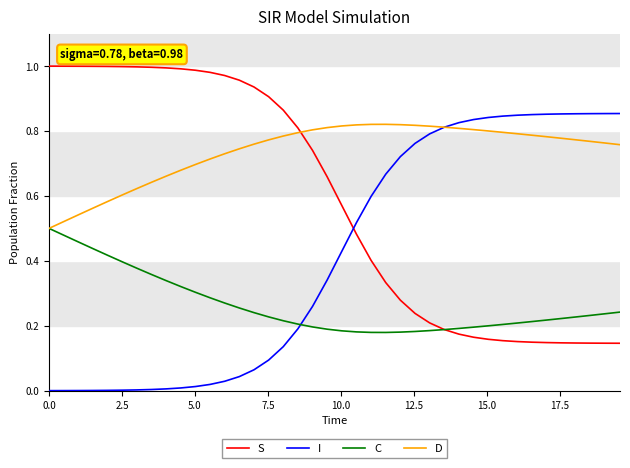

How many intersections are there between S and D?

1